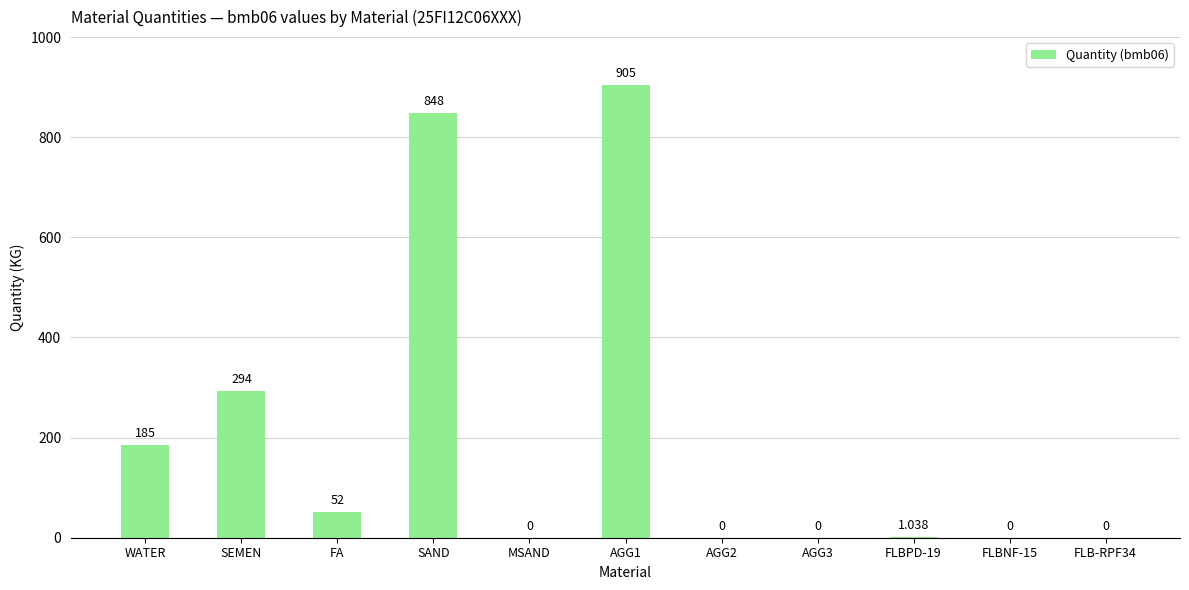

Count the number of values greater than 1.

6